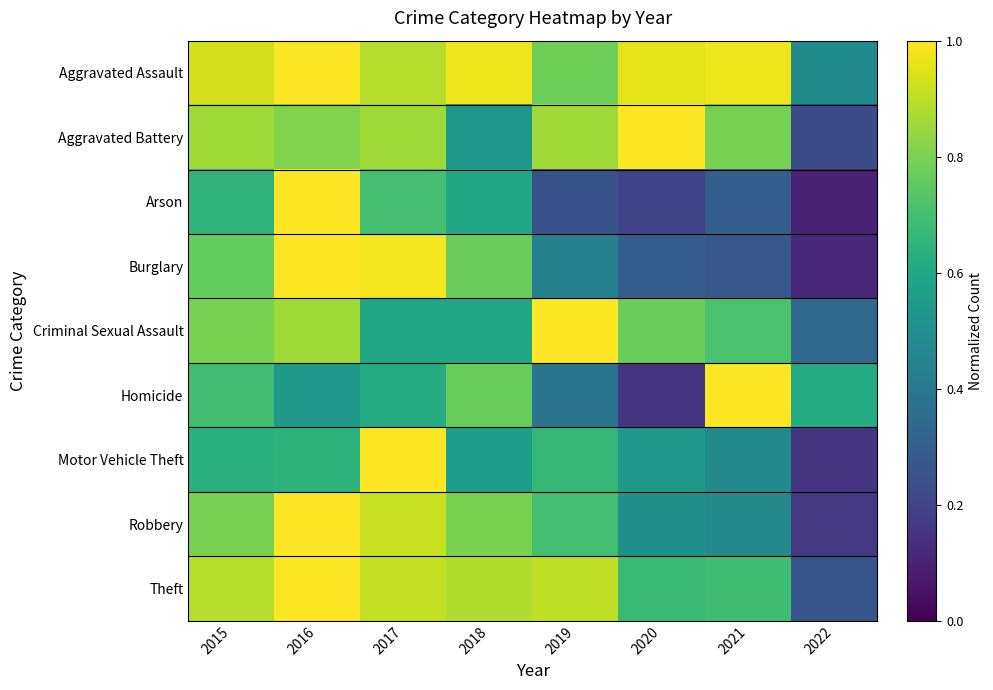

At how many categories does at least one series exceed 0?

8